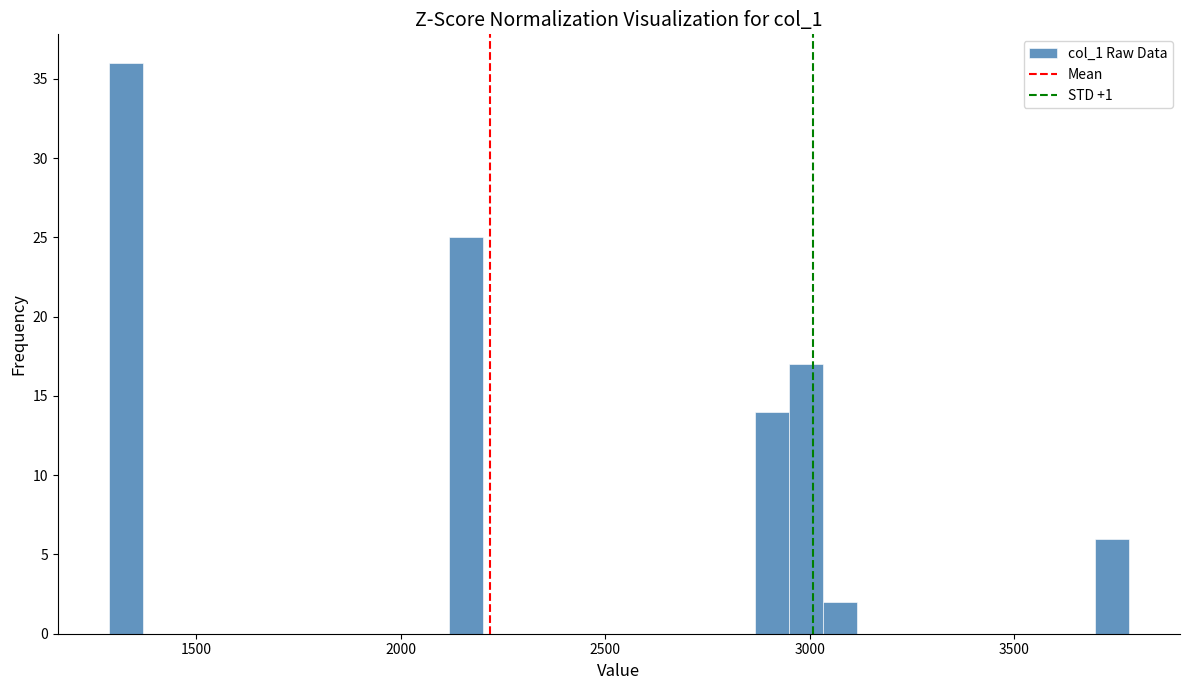

Read against the x-axis, roughly where is the centre of the tallest bar?

1350